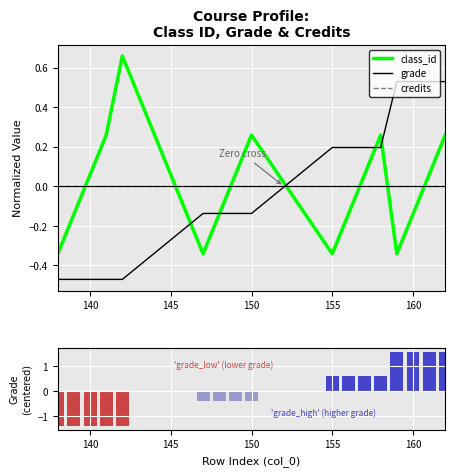

Which series ends up on top after the final intersection of class_id and credits?

class_id